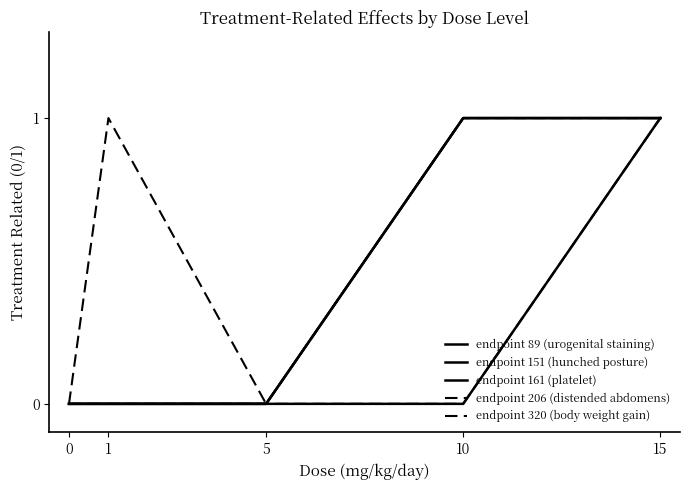

List the labels in order of endpoint 89 (urogenital staining) value, largest first.

15, 0, 1, 5, 10